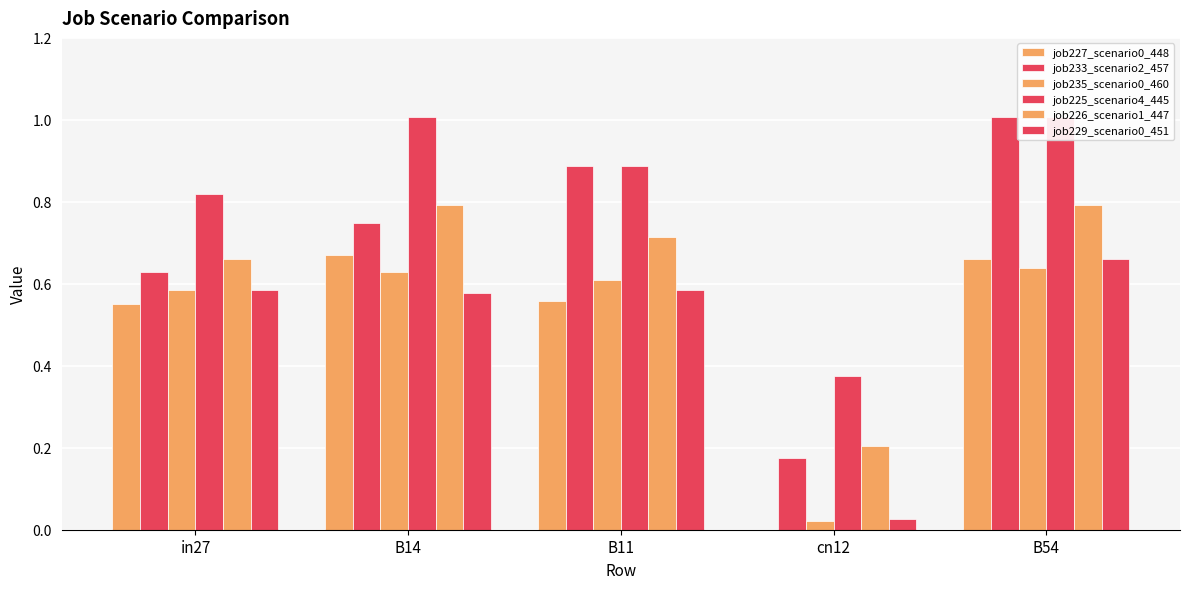

What are all the series names shown in the legend?

job227_scenario0_448, job233_scenario2_457, job235_scenario0_460, job225_scenario4_445, job226_scenario1_447, job229_scenario0_451